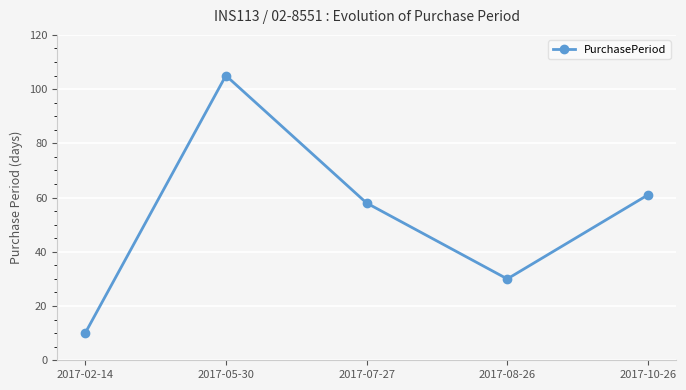

What is the label of the 4th point from the left?

2017-08-26